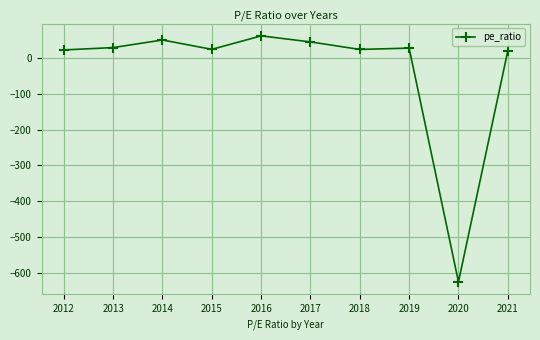

How many values are below zero?

1